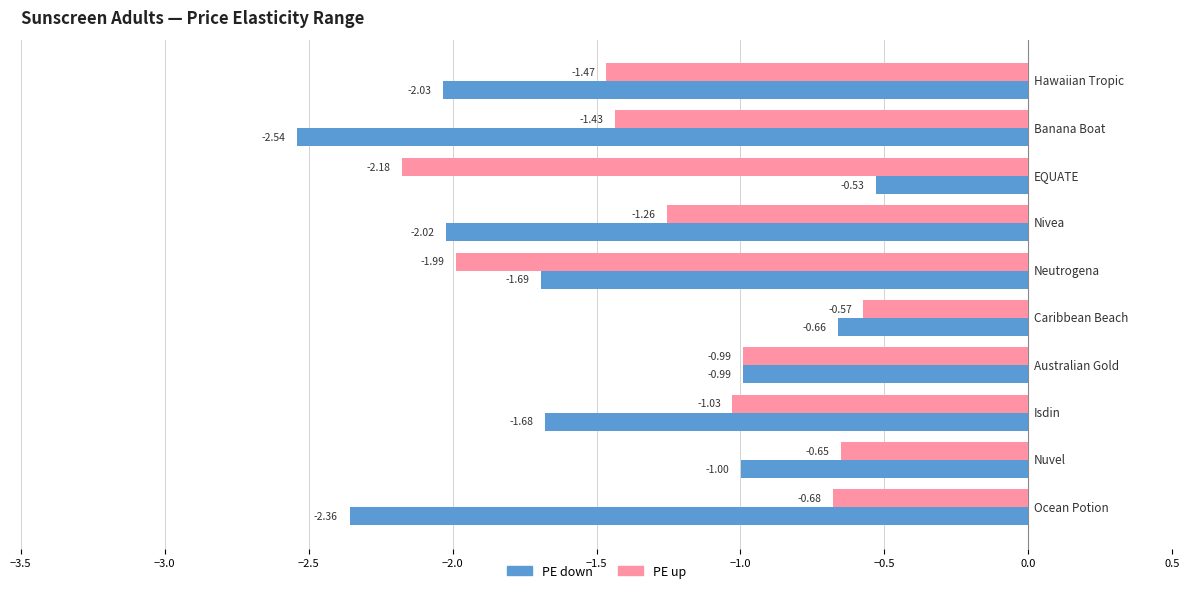

What is the sum of all PE down values?

-15.5